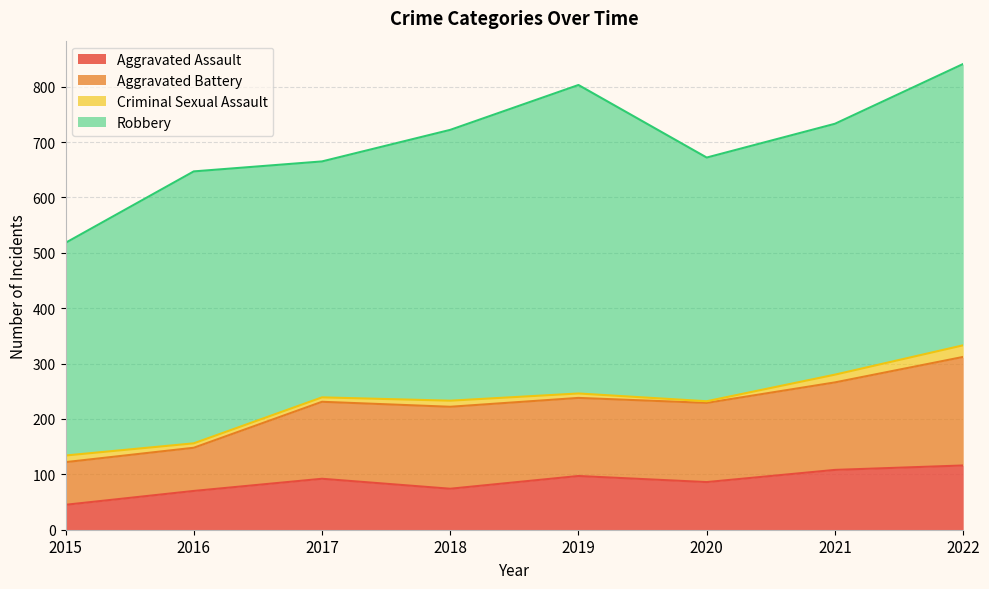

What is the minimum value for Aggravated Assault?

45